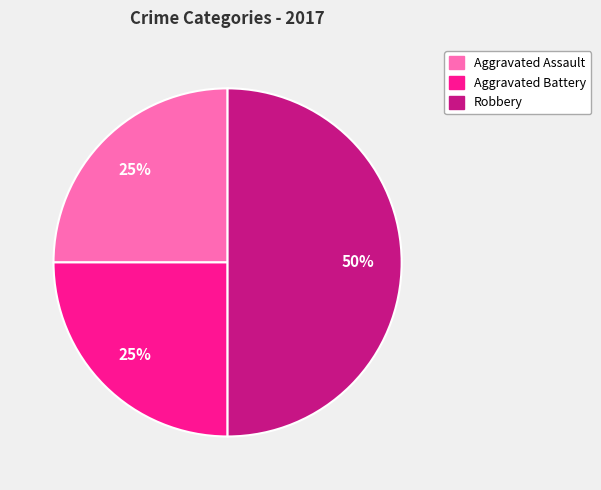

Does Aggravated Assault represent more than half of the total?

No